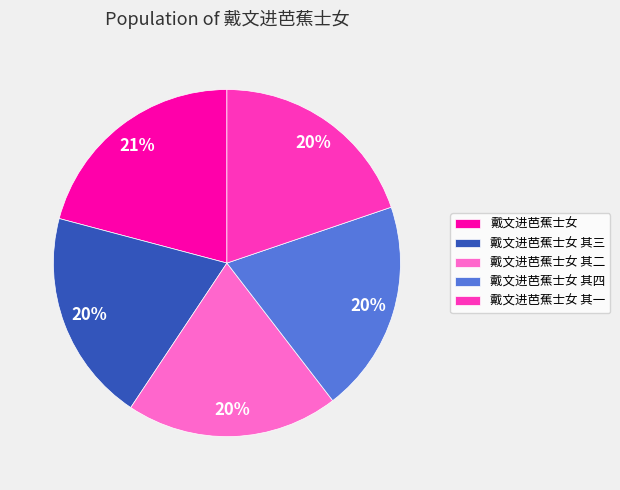

Does 戴文进芭蕉士女 其二 account for over 50% of the chart?

No